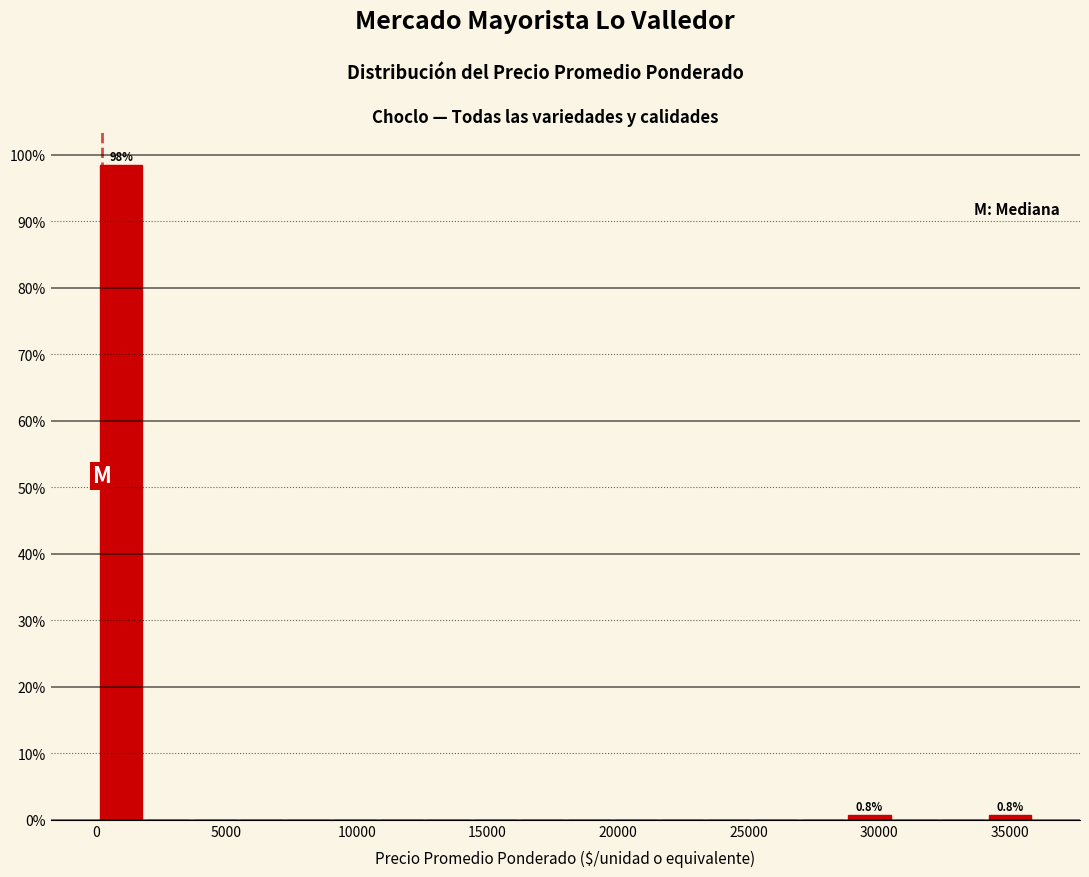

Around what value on the x-axis is the tallest bar? Give the approximate position of its centre, as read against the axis.

1000